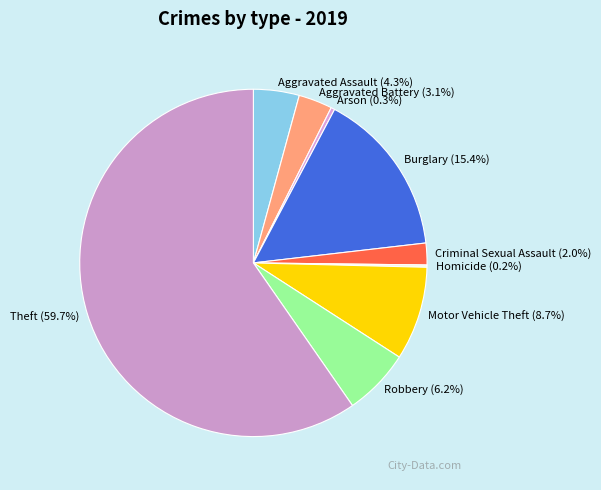

Does any single category account for the majority?

Yes